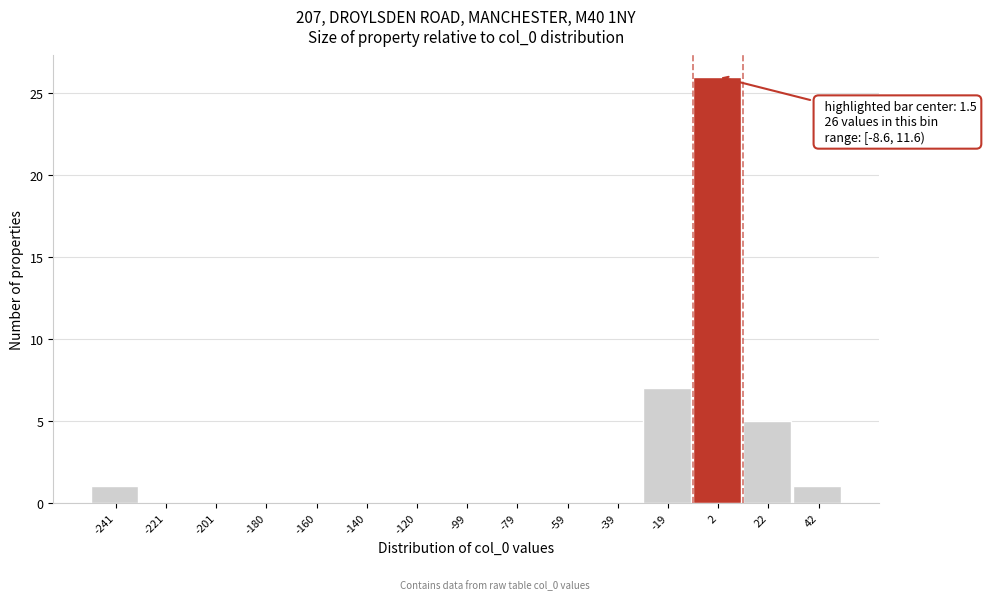

Over which range of the x-axis is the bar tallest?

-10 to 10